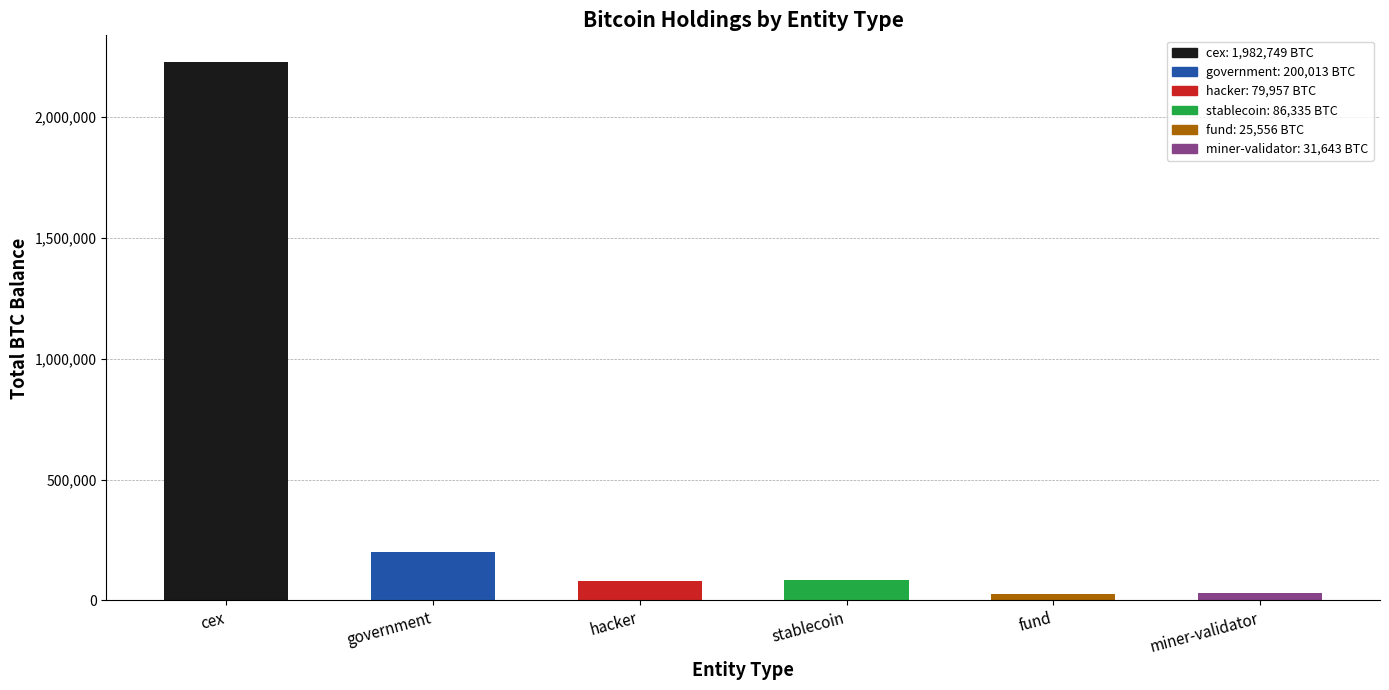

At which category does the chart reach its minimum across all series?

fund